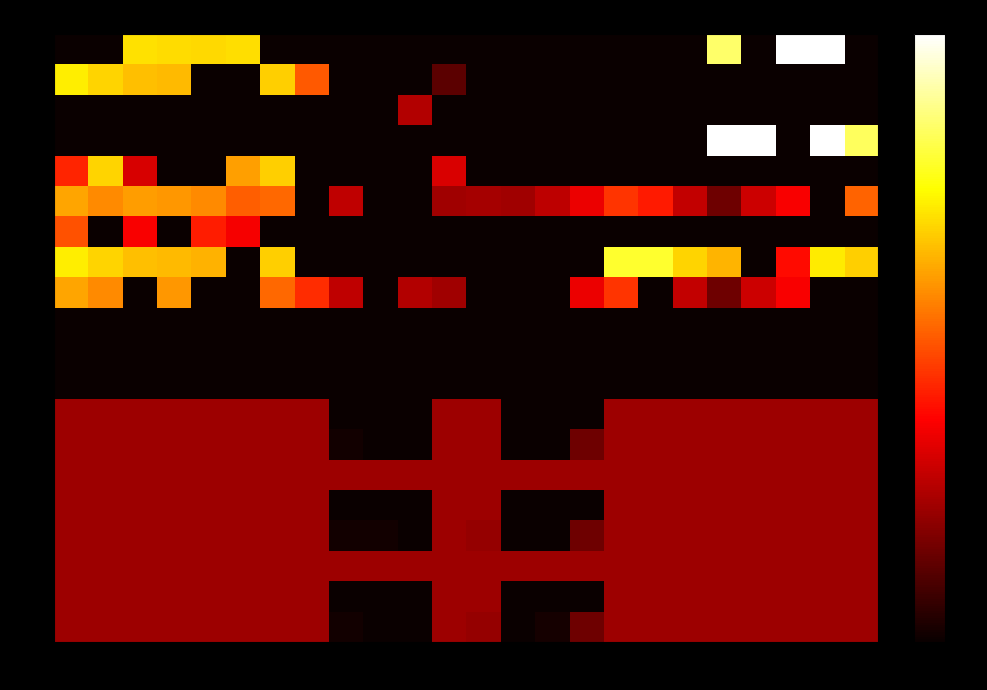

Between 20 and 22, which is larger?

22